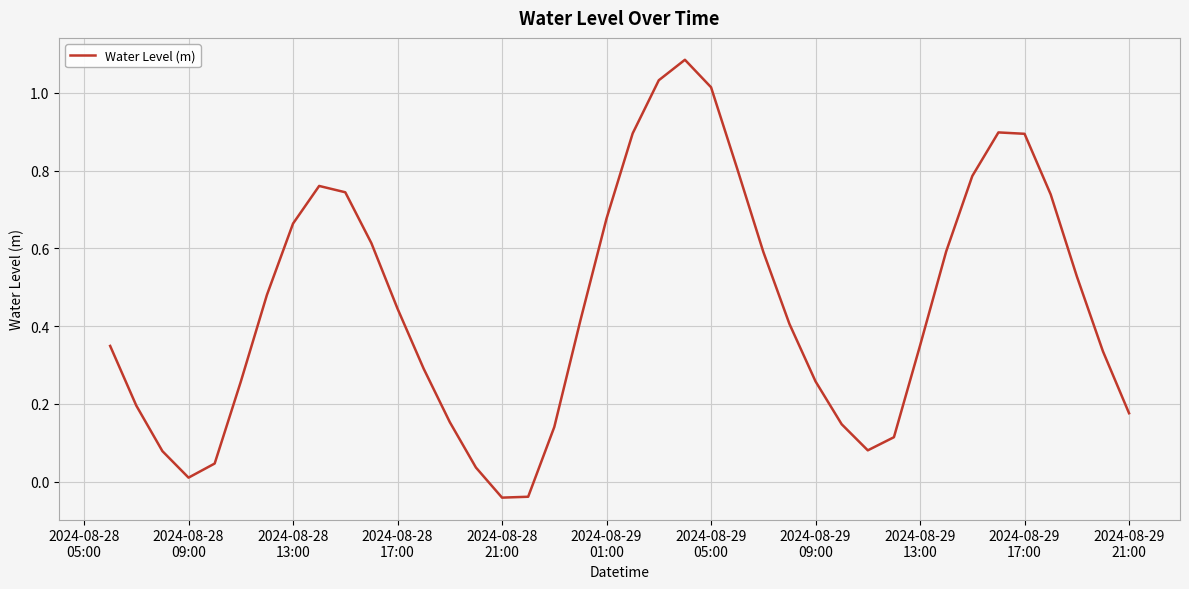

How many lines are shown in the chart?

1